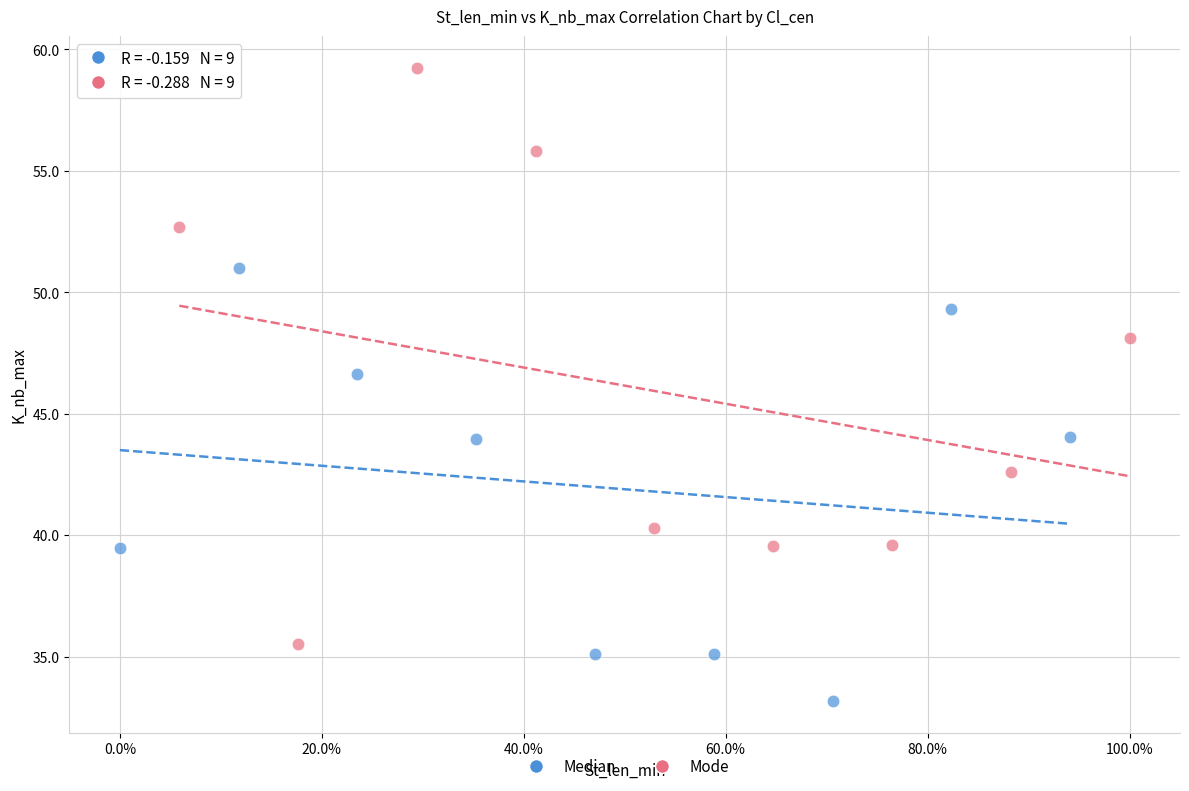

What are all the series names shown in the legend?

Median, Mode